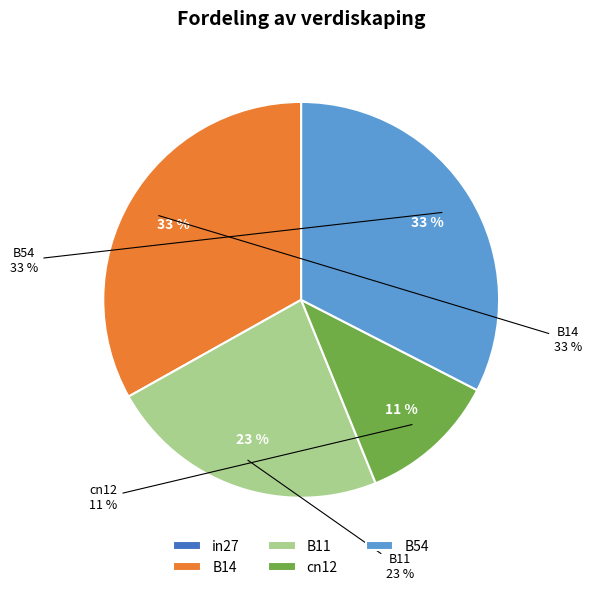

What percentage is the B11 slice, to the nearest percent?

23%